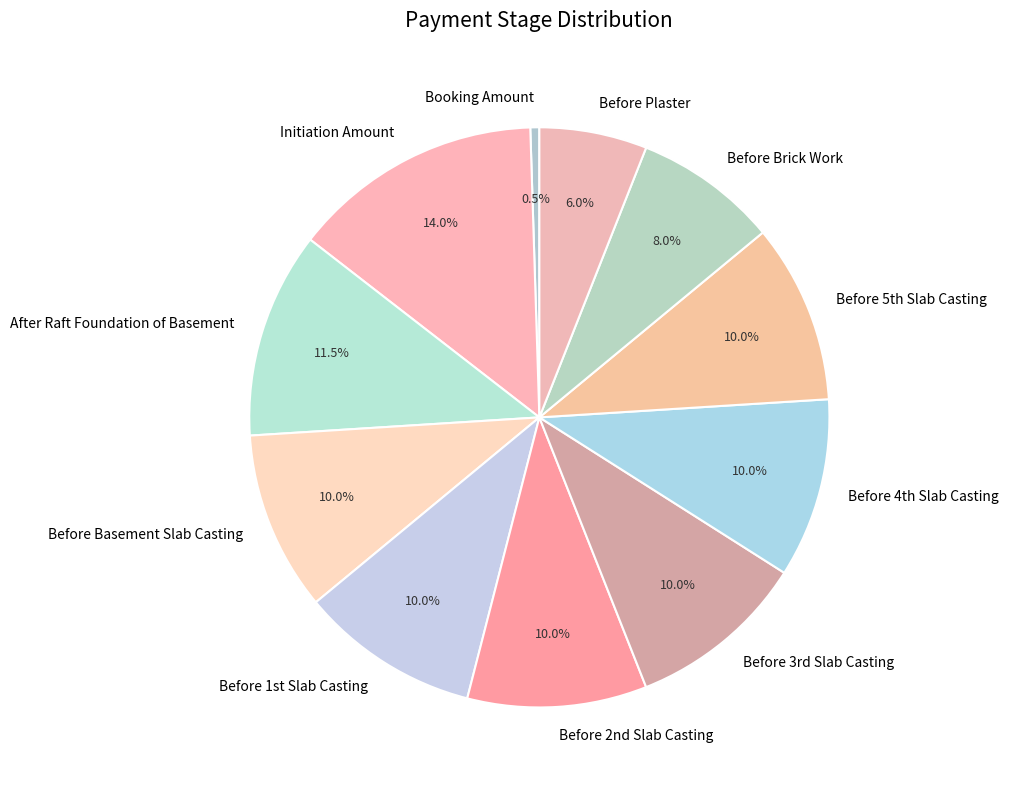

True or false: Before Basement Slab Casting accounts for 10% of the total.

True